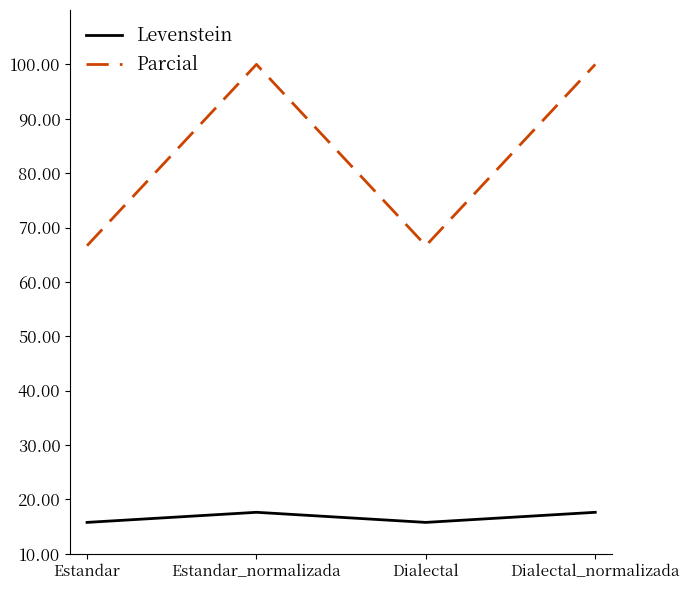

Count the number of data series in this chart.

2